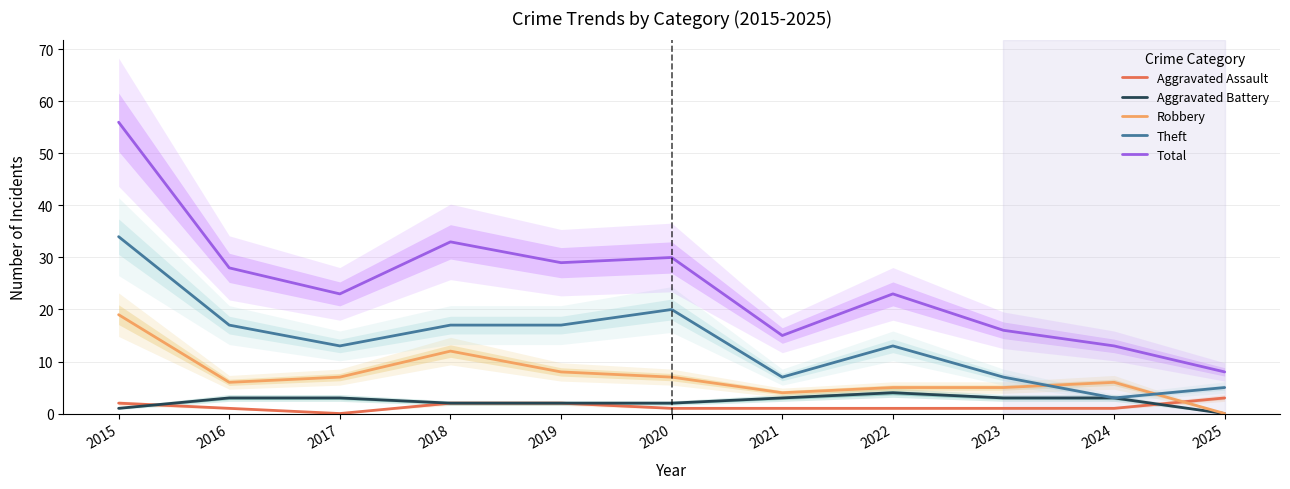

Which series has the largest total across all categories?

Total